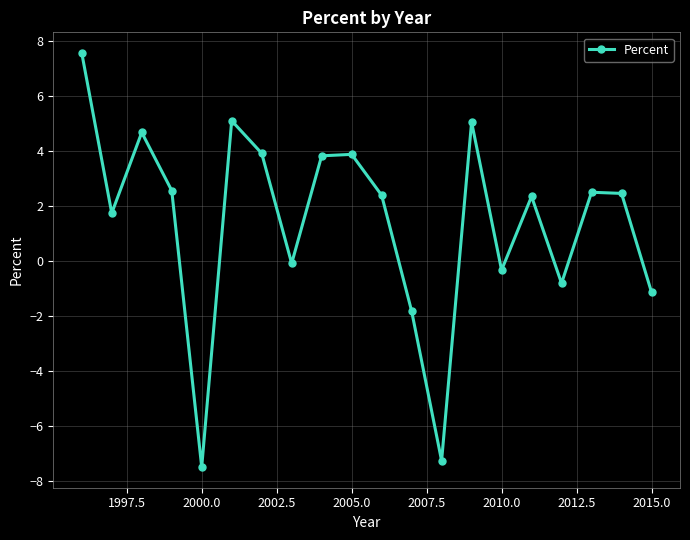

How many interior local peaks (higher than both neighbors) does the data have?

6